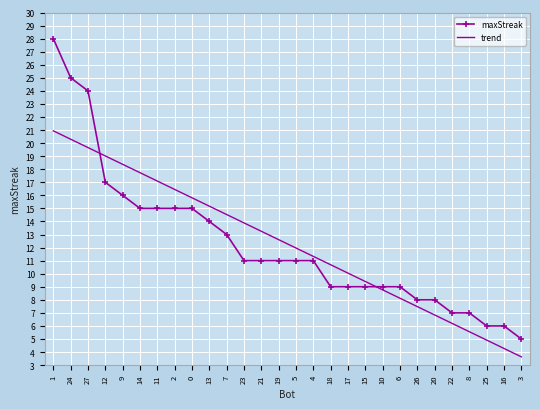

Reading left to right, what are all the values shown in this chart?

maxStreak: 1=28.0	24=25.0	27=24.0	12=17.0	9=16.0	14=15.0	11=15.0	2=15.0	0=15.0	13=14.0	7=13.0	23=11.0	21=11.0	19=11.0	5=11.0	4=11.0	18=9.0	17=9.0	15=9.0	10=9.0	6=9.0	26=8.0	20=8.0	22=7.0	8=7.0	25=6.0	16=6.0	3=5.0
trend: 1=20.9	24=20.3	27=19.7	12=19.0	9=18.4	14=17.7	11=17.1	2=16.5	0=15.8	13=15.2	7=14.5	23=13.9	21=13.2	19=12.6	5=12.0	4=11.3	18=10.7	17=10.0	15=9.4	10=8.8	6=8.1	26=7.5	20=6.8	22=6.2	8=5.6	25=4.9	16=4.3	3=3.6